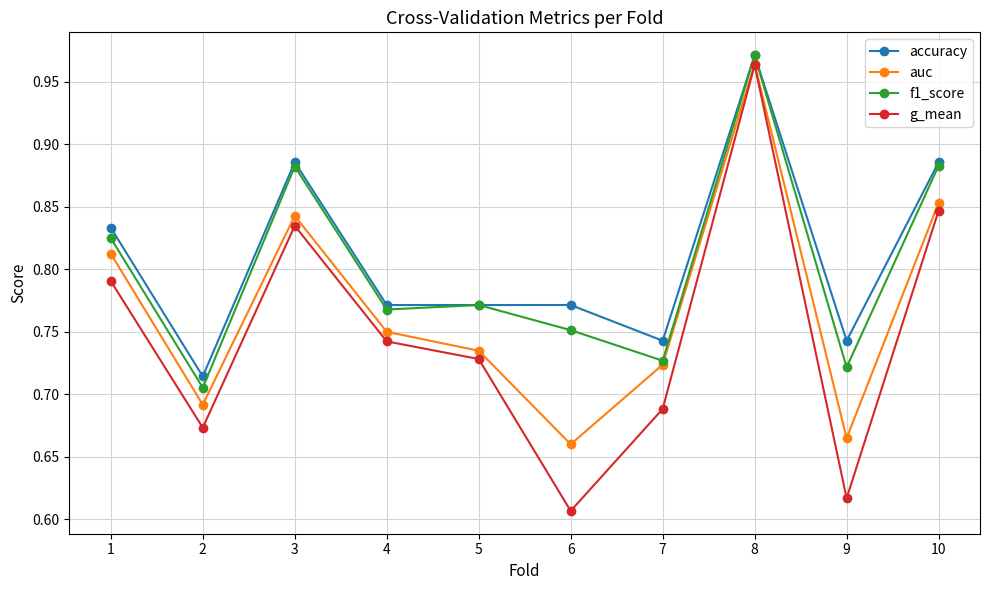

Is it true that f1_score equals 0.5 at 4?

False